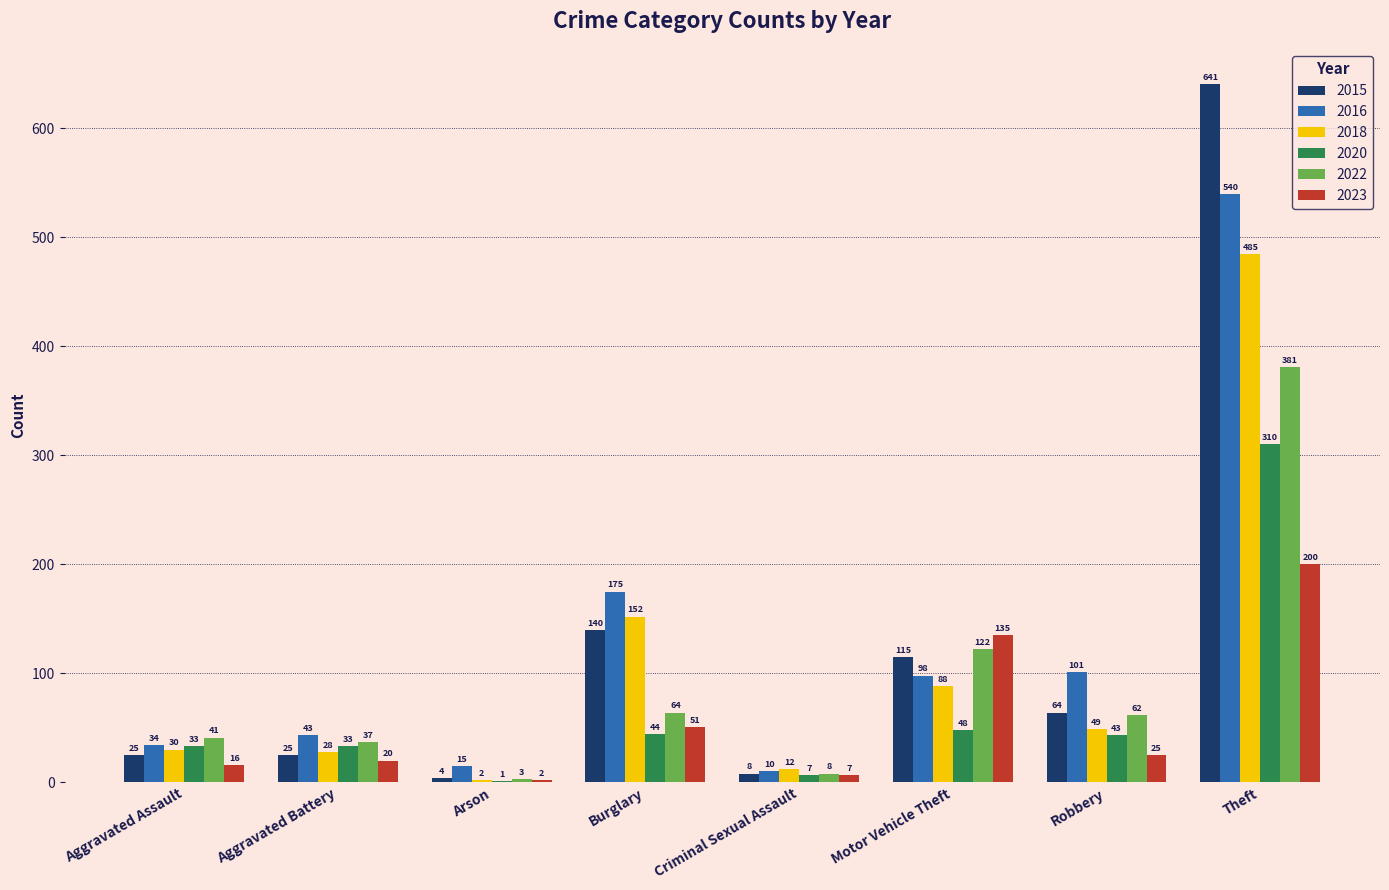

What is the total value across all series at Criminal Sexual Assault?

52